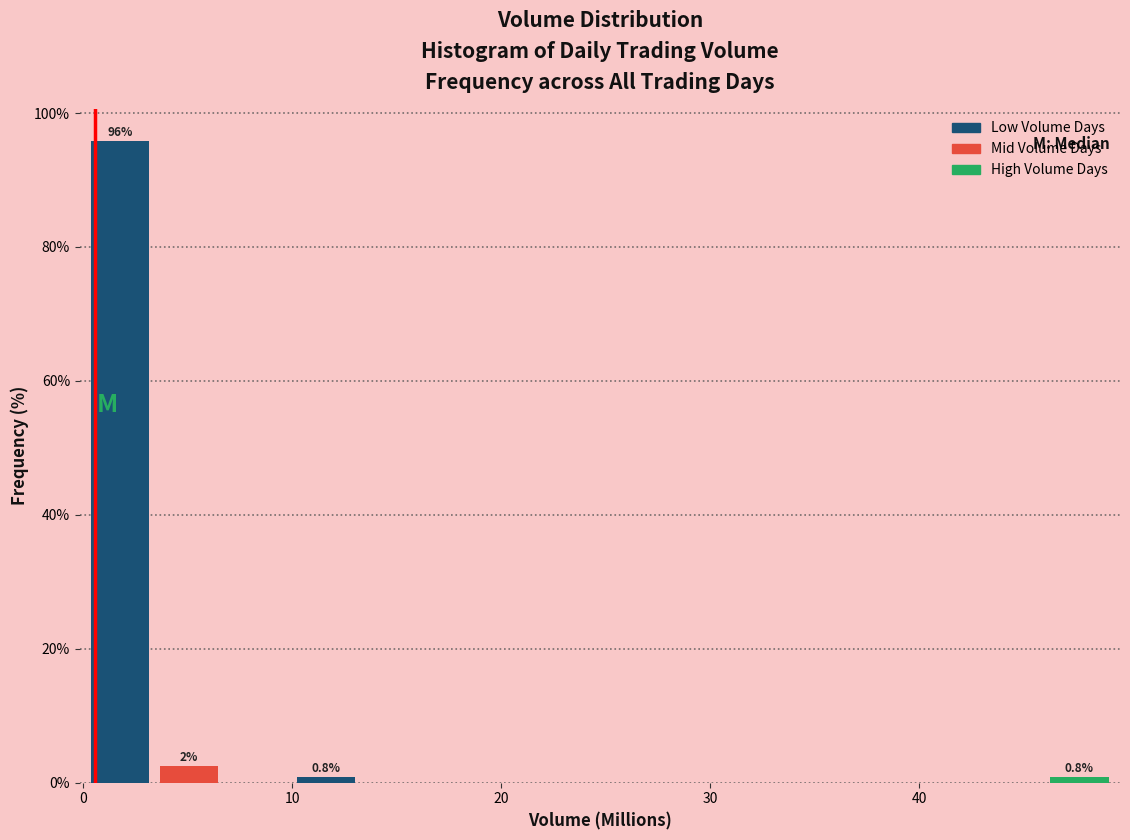

Around what value on the x-axis is the tallest bar? Give the approximate position of its centre, as read against the axis.

2